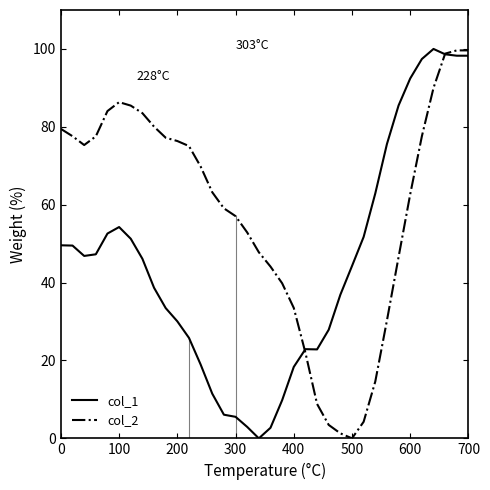

List the series in order of their overall mean, highest first.

col_2, col_1